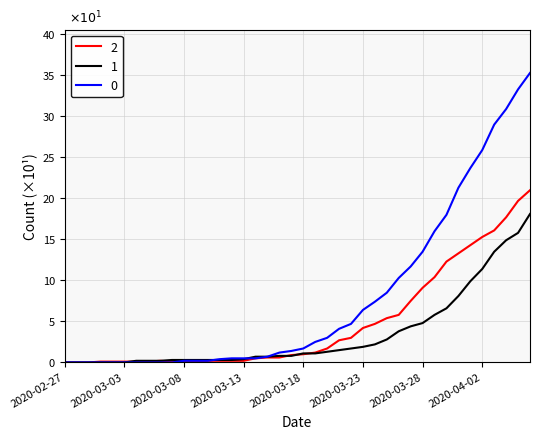

What is the difference between the maximum and minimum values in the 1 series?

181